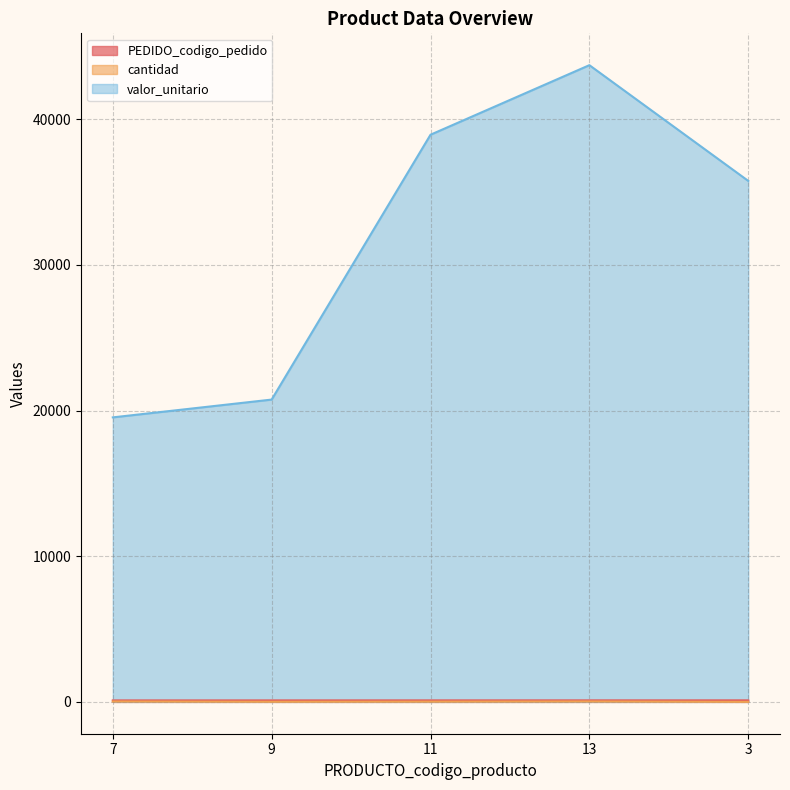

How many data points in valor_unitario are less than 35768?

2